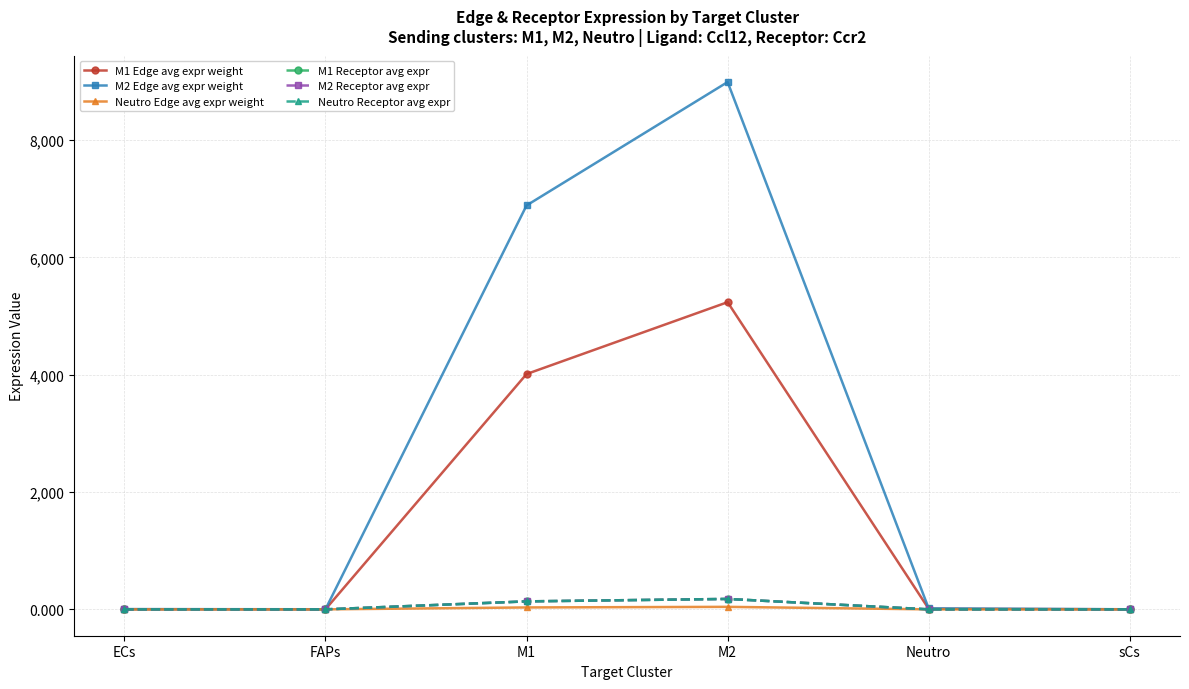

Is the value of M1 Receptor avg expr at sCs greater than the value of M2 Receptor avg expr at M1?

No